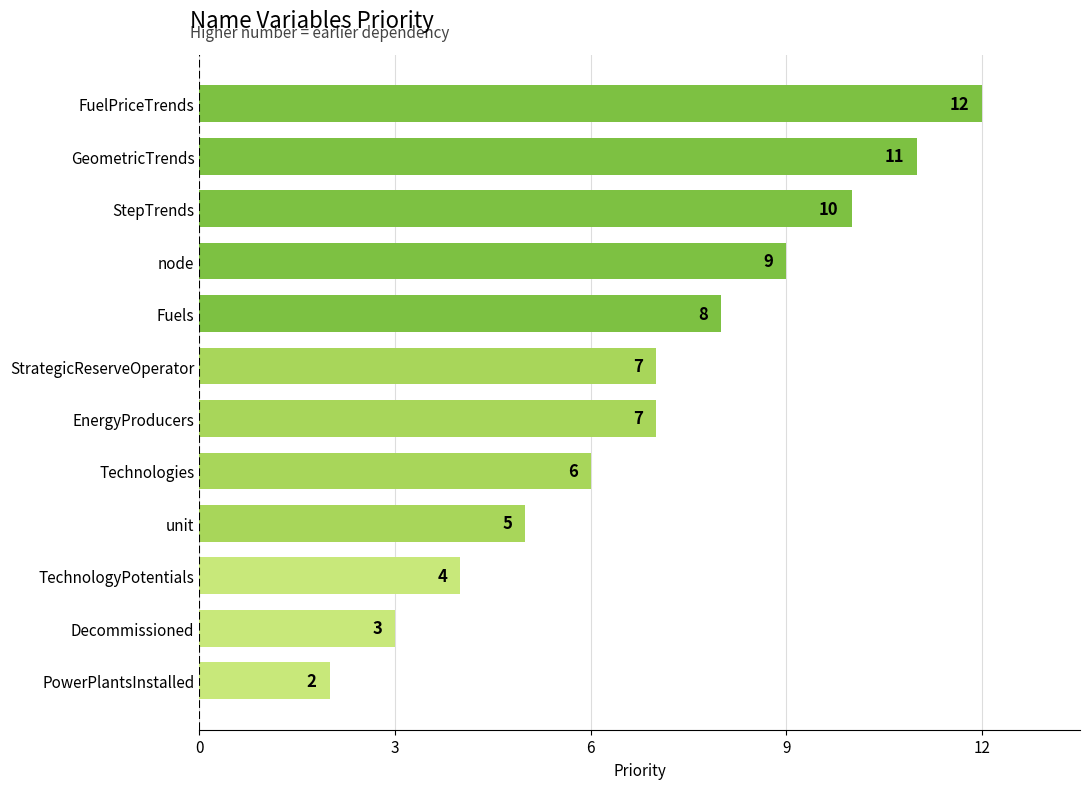

What is the sum of all values?

84